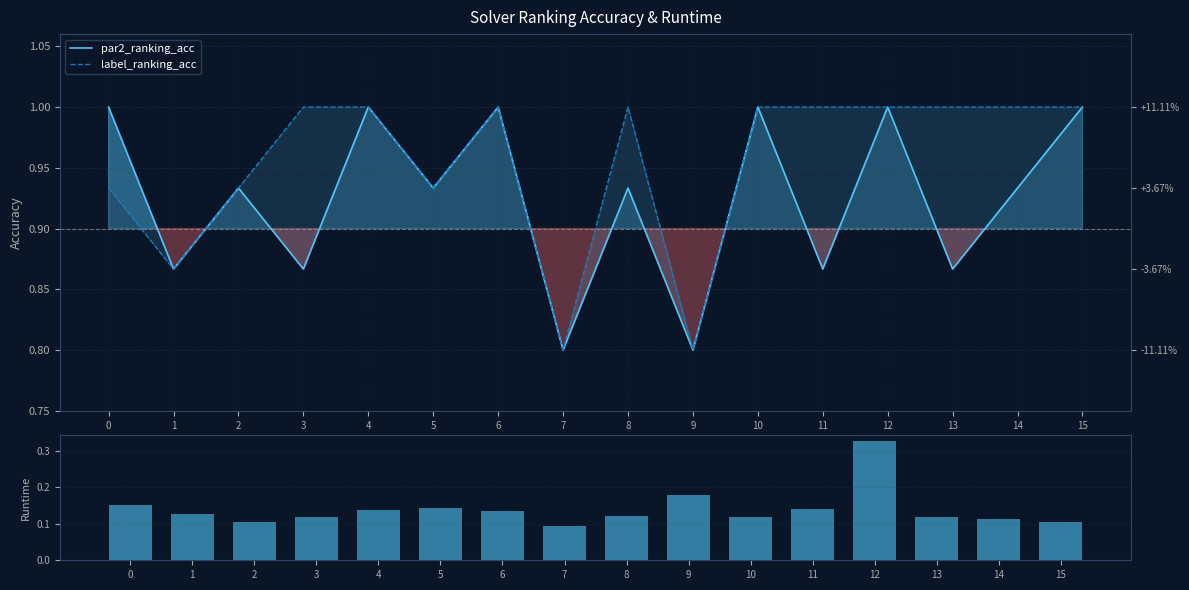

What is the difference between the highest and lowest values at 14?

0.9